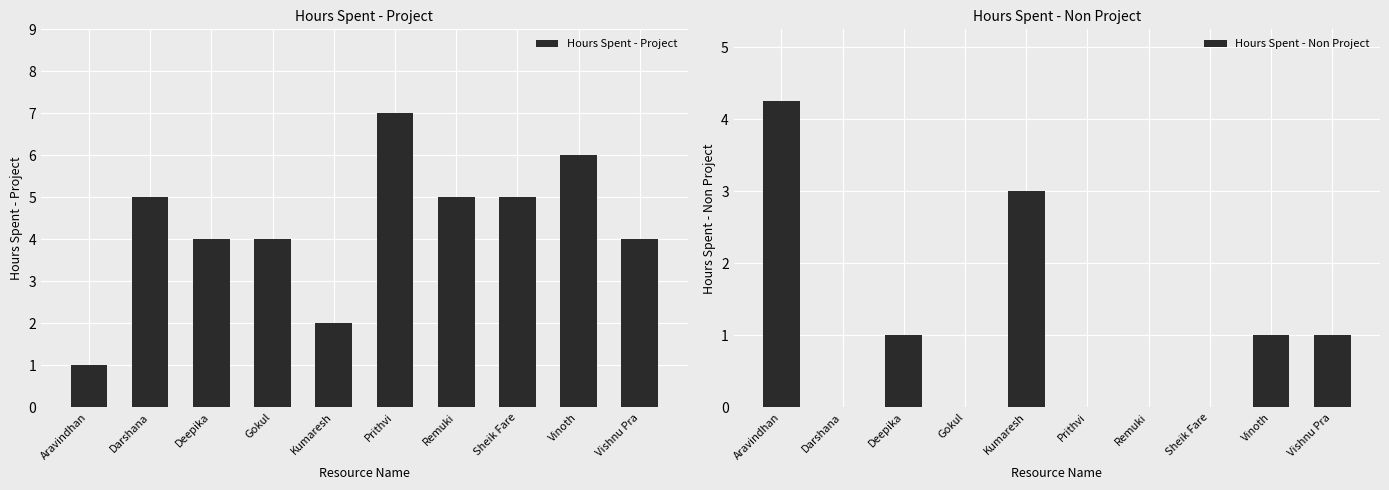

Rank the series at Gokul from lowest to highest value.

Hours Spent - Non Project, Hours Spent - Project